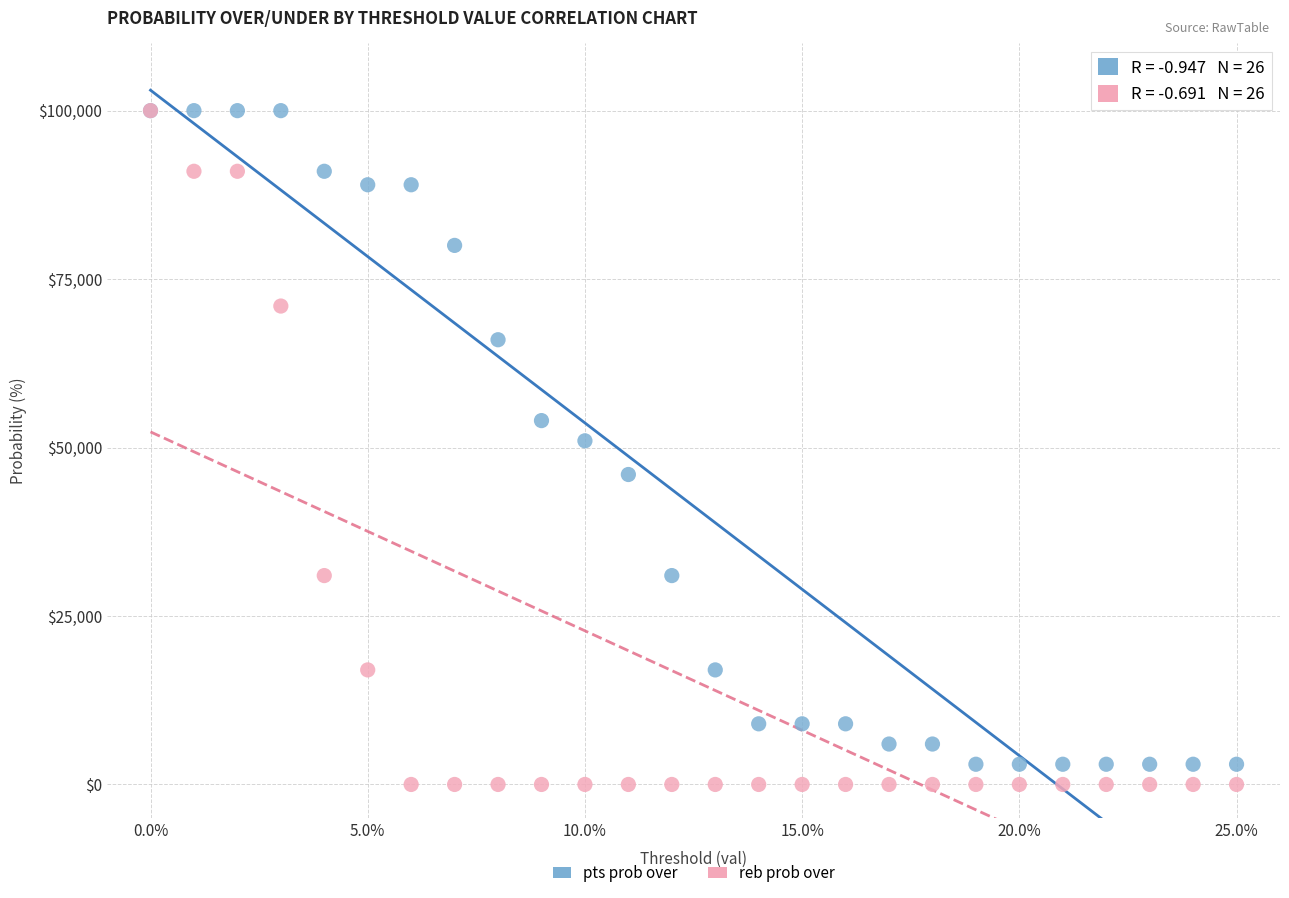

What are all the series names shown in the legend?

pts prob over, reb prob over